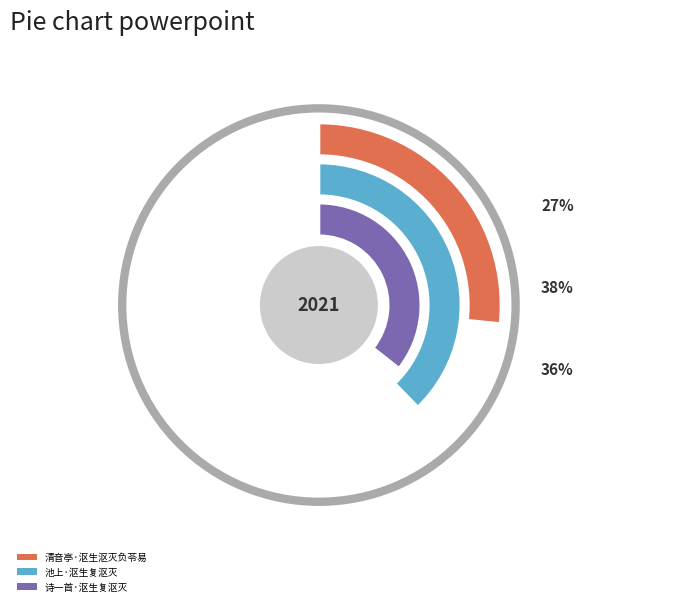

What percentage do 诗一首·沤生复沤灭 and 清音亭·沤生沤灭负苓易 together represent?

62.3%